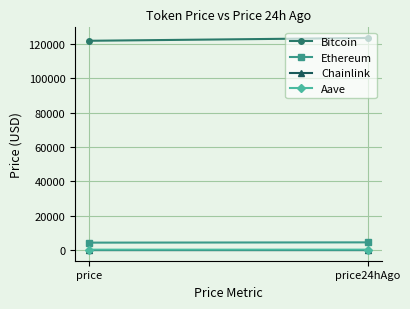

Read the Chainlink value at price.

22.0